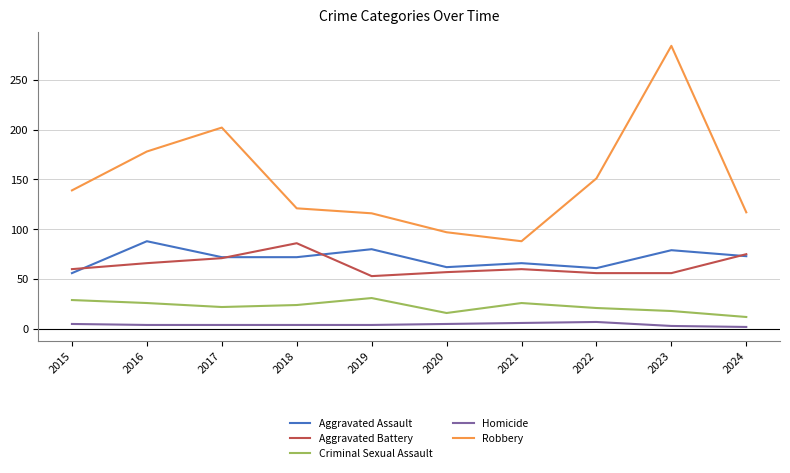

What is the sum of all Aggravated Assault values?

709